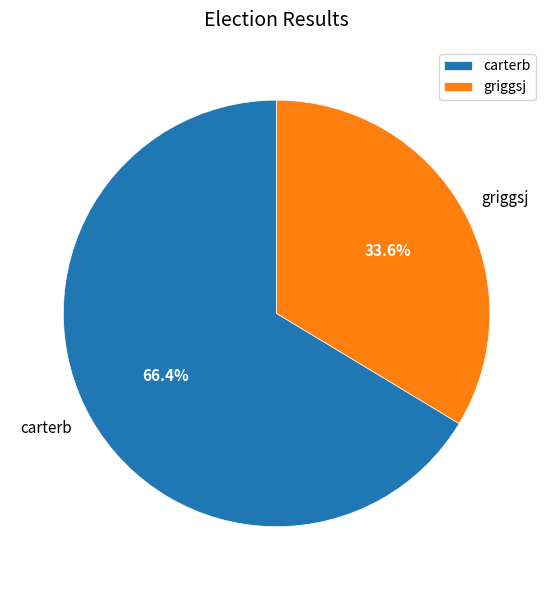

What percentage is NOT represented by carterb?

33.6%